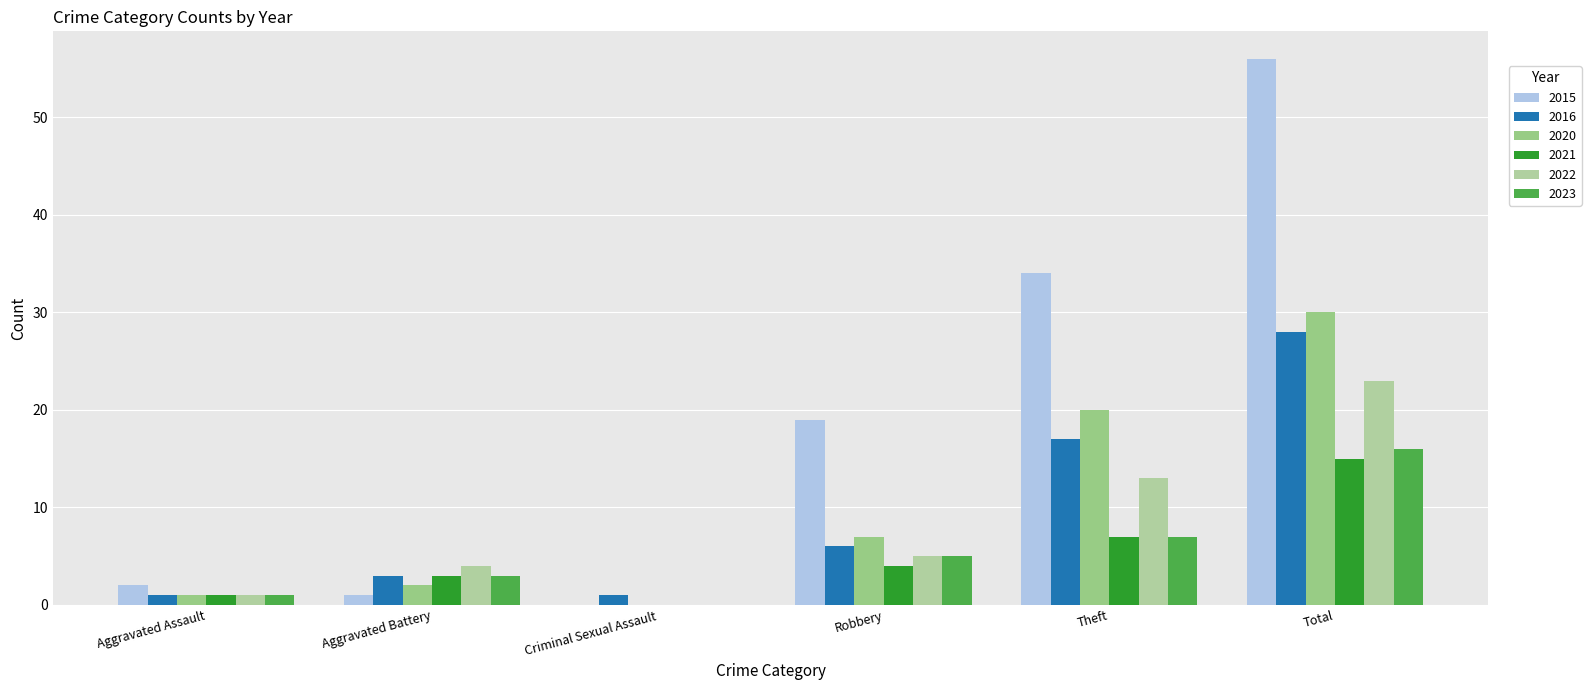

At which category does the chart reach its peak across all series?

Total